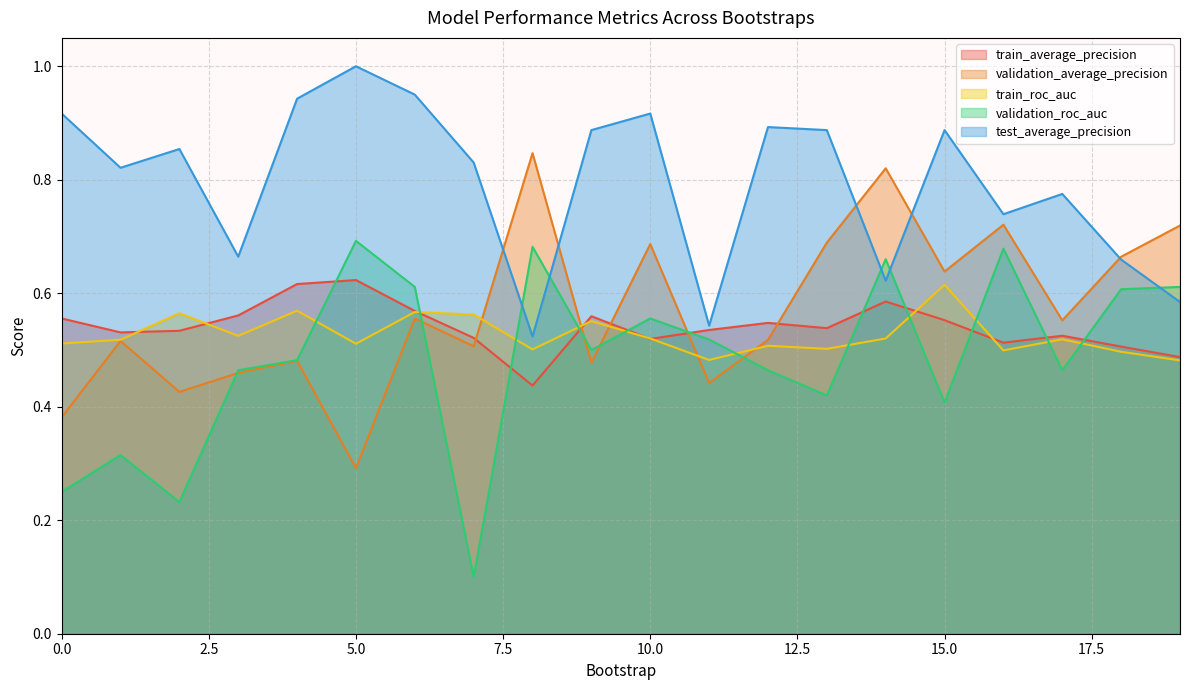

What is the value of the validation_average_precision point at the 12th from the left?

0.4